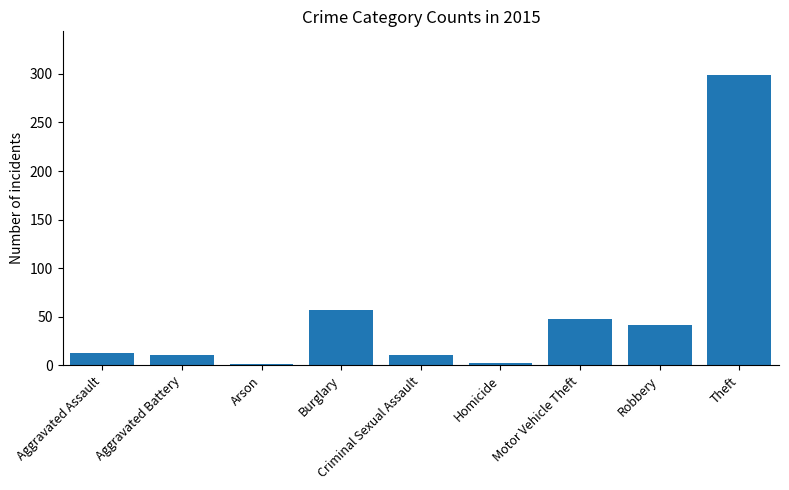

What is the greatest value displayed?

299